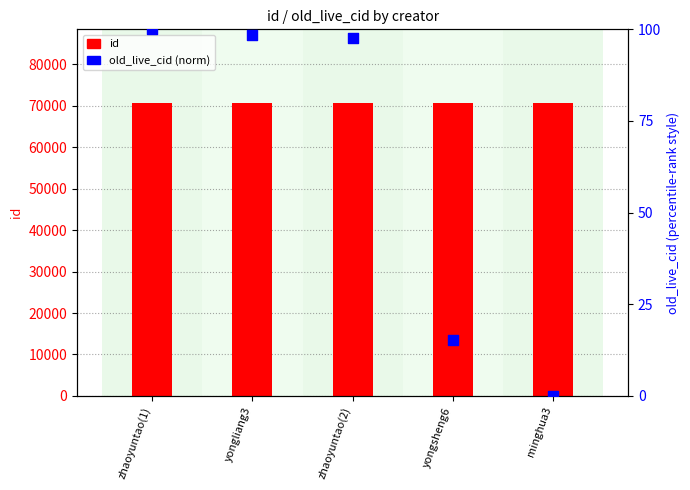

Which series contains the highest Y value?

id